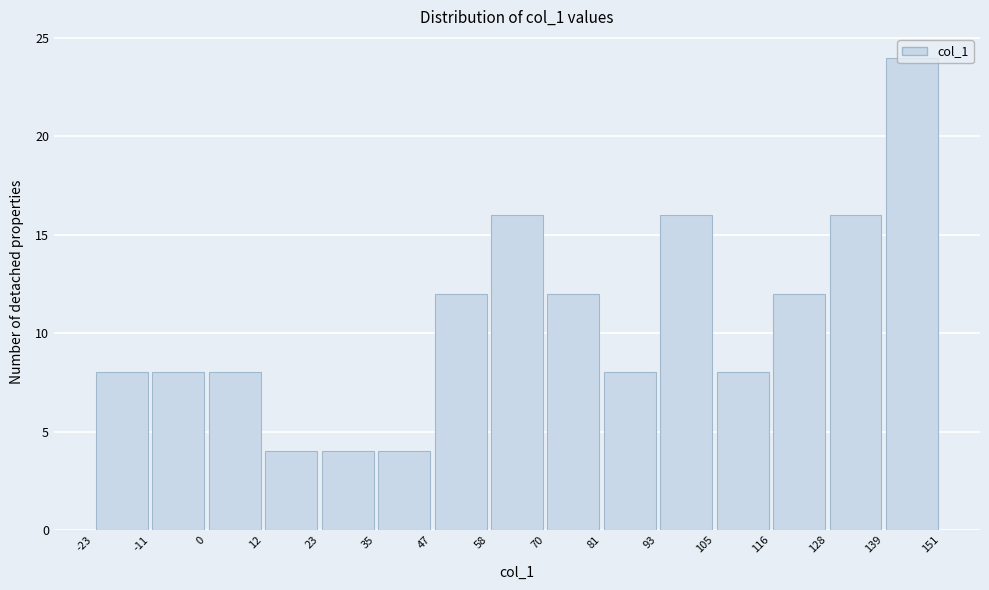

Reading left to right, list every bar in this chart as the range it spans on the x-axis followed by its height. The values are not printed on the chart, so give them approximately, as read against the axis.

-23 to -11: 8
-11 to 0: 8
0 to 12: 8
12 to 23: 4
23 to 35: 4
35 to 47: 4
47 to 58: 12
58 to 70: 16
70 to 81: 12
81 to 93: 8
93 to 105: 16
105 to 116: 8
116 to 128: 12
128 to 139: 16
139 to 151: 24